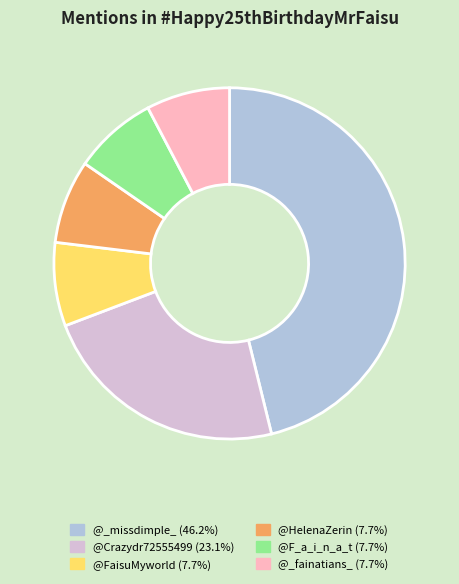

Does @F_a_i_n_a_t account for over 50% of the chart?

No